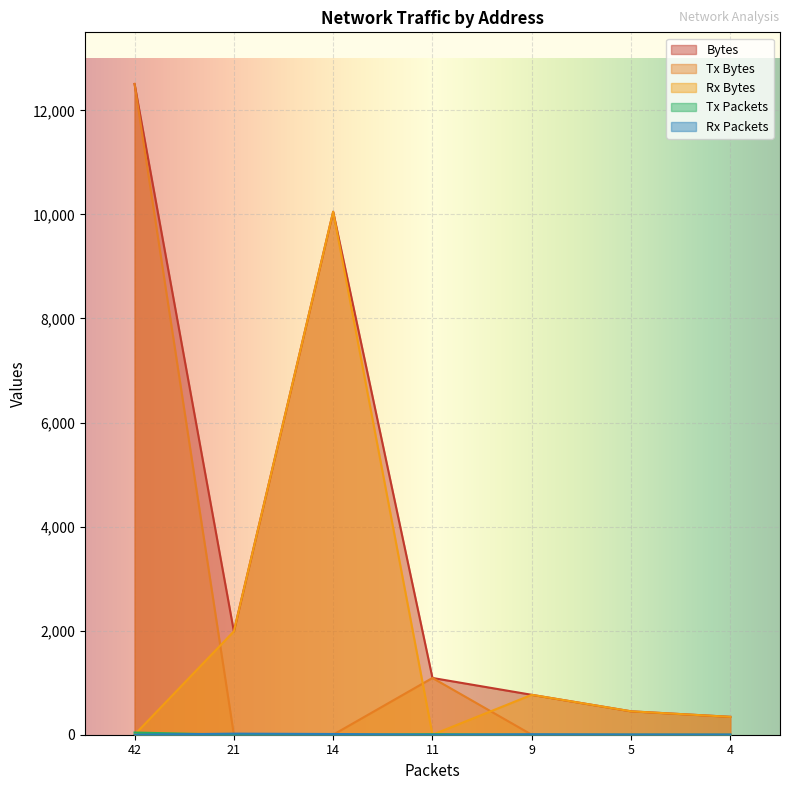

What is the approximate value of Bytes at 9, to the nearest 50?

750